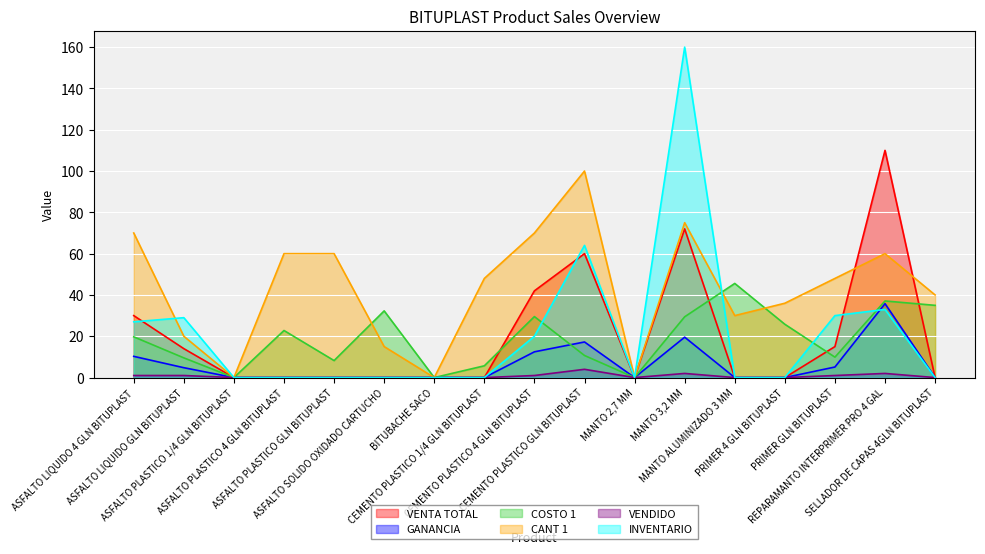

At which category does VENDIDO reach its first local valley?

MANTO 2,7 MM